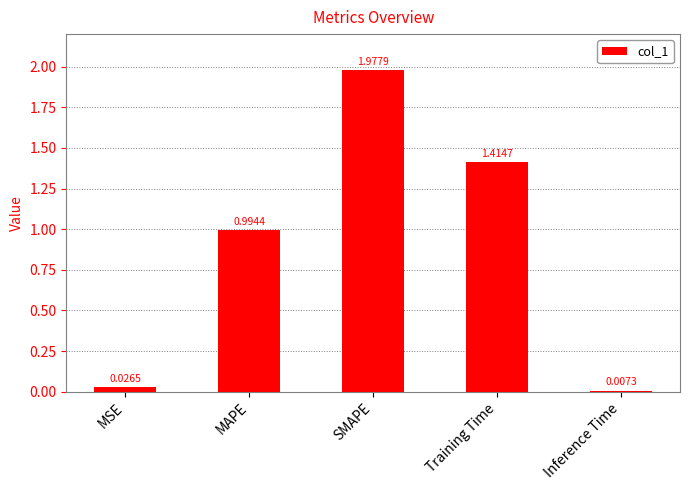

At which category does the chart reach its minimum across all series?

Inference Time